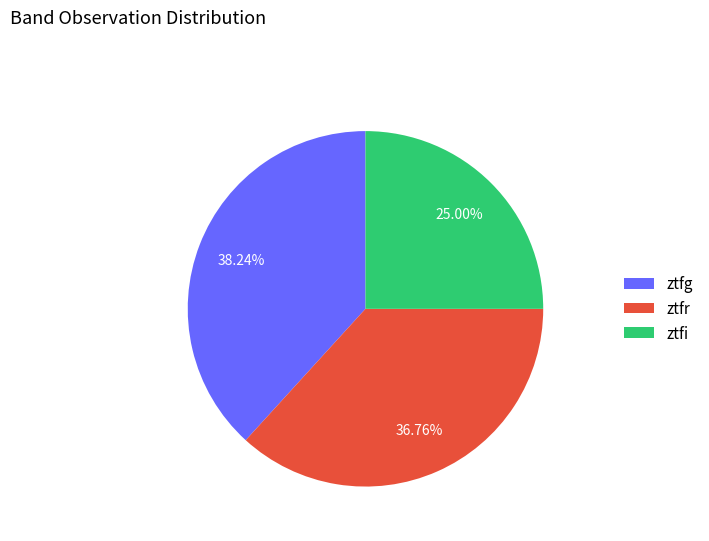

To the nearest percent, what is the difference between the largest and smallest slice percentages?

13%